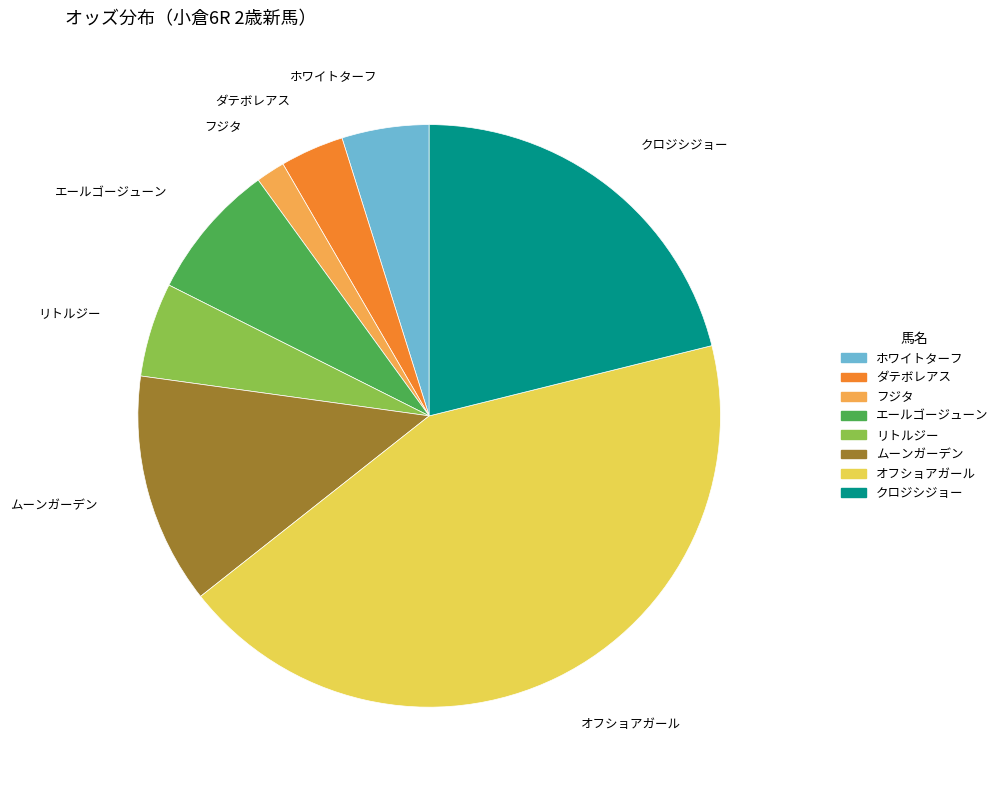

What is the ratio of the value at ムーンガーデン to the value at リトルジー?

2.5